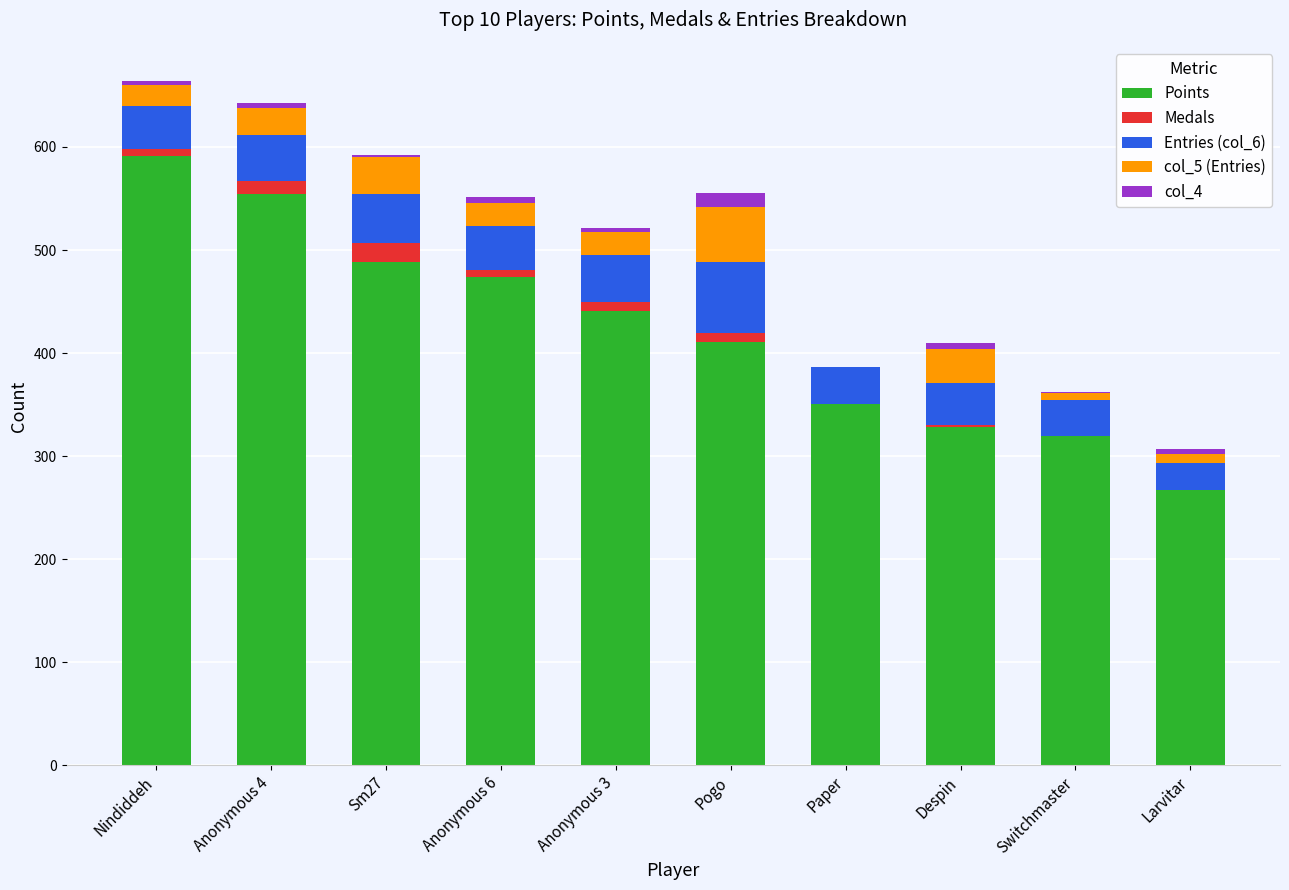

How many distinct data groups are displayed?

5